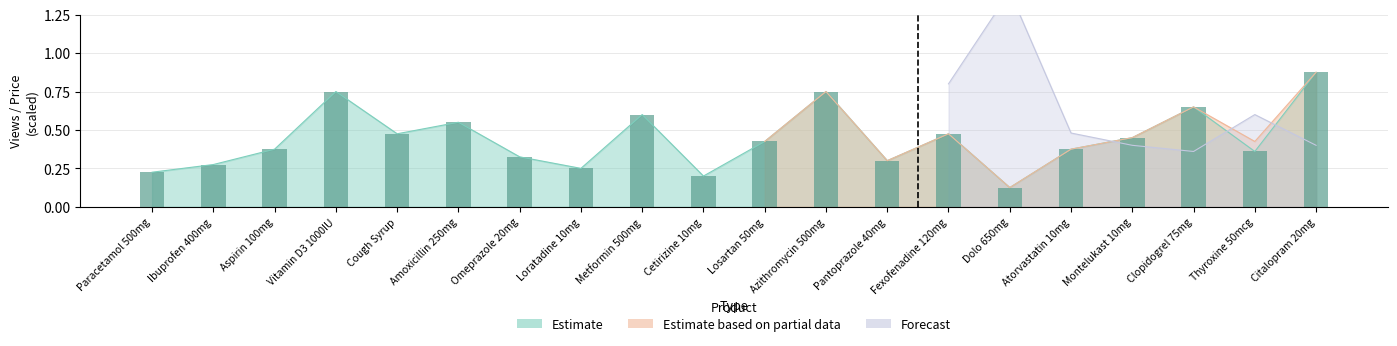

Reading left to right, extract all data points from this chart.

views: 0.2	0.3	0.4	0.8	0.5	0.6	0.3	0.2	0.6	0.2	0.4	0.8	0.3	0.5	0.1	0.4	0.5	0.7	0.4	0.9
price: 0.2	0.3	0.4	0.8	0.5	0.6	0.3	0.2	0.6	0.2	0.4	0.8	0.3	0.5	0.1	0.4	0.5	0.7	0.4	0.9